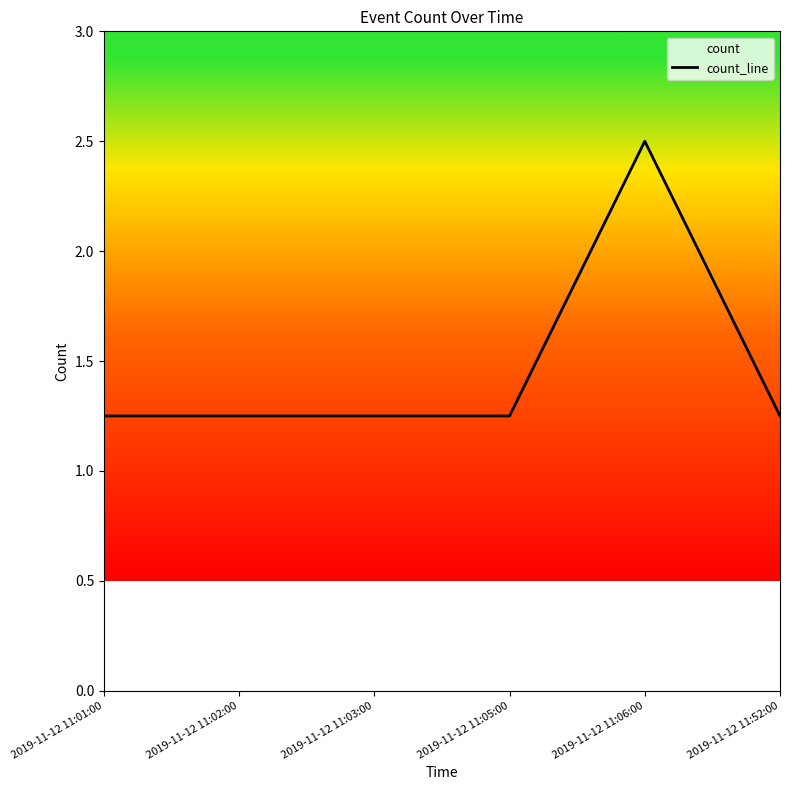

How many distinct data groups are displayed?

1